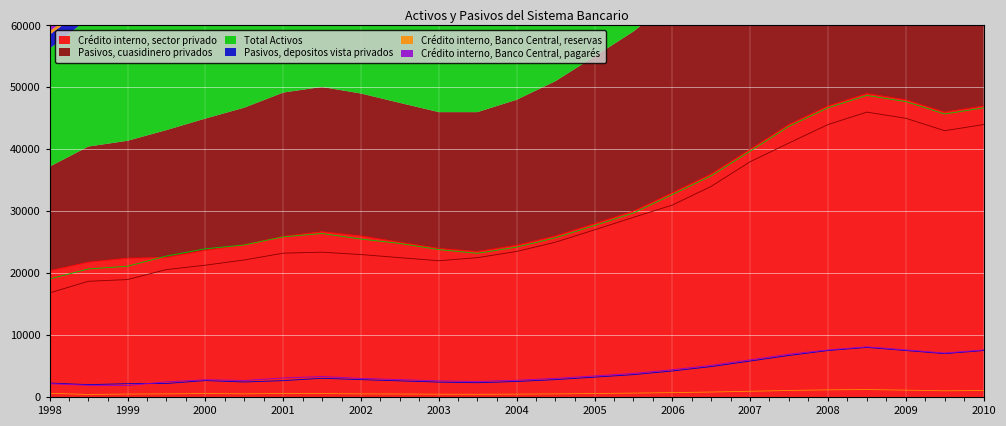

The value of Crédito interno, sector privado at 2004 is 42679. True or false?

False